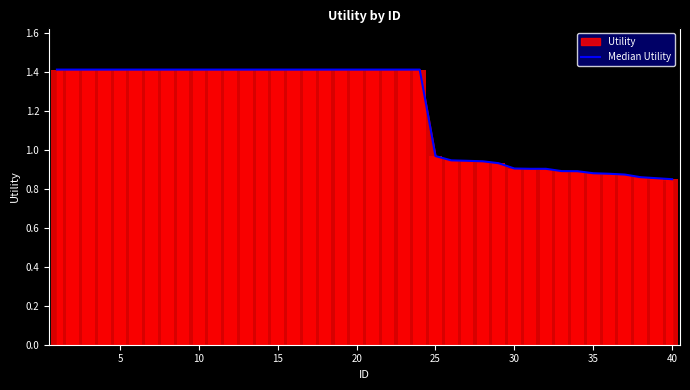

What is the difference between the second highest and second lowest values?

0.6